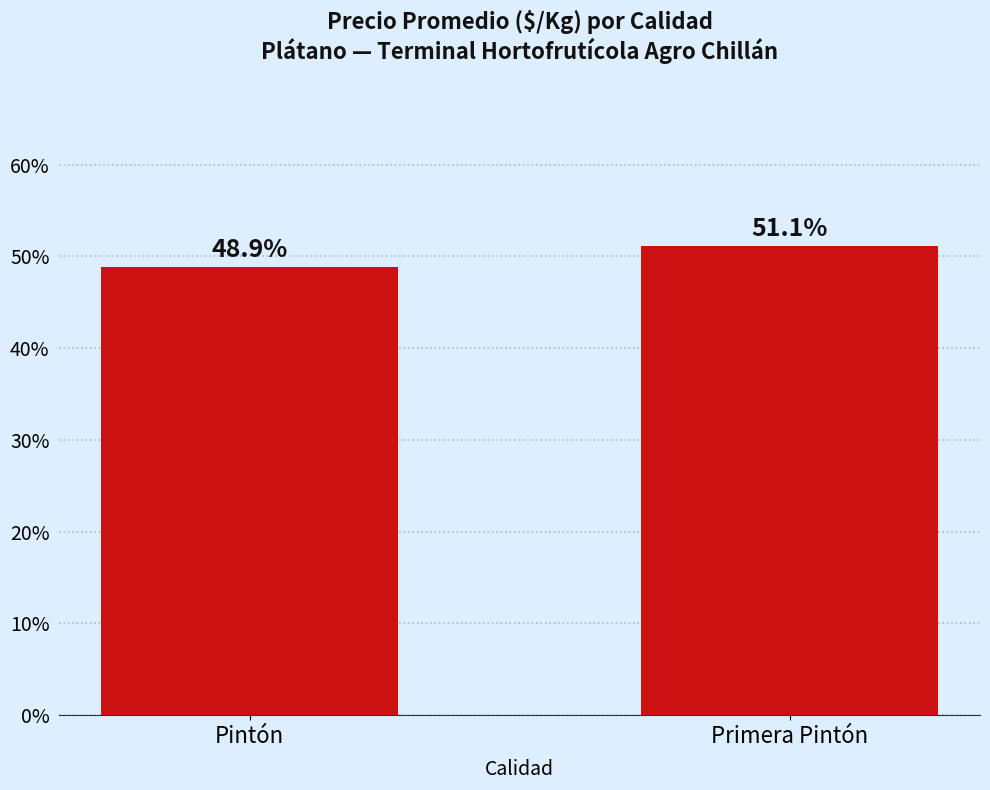

Reading right to left, extract all data points from this chart.

51.1	48.9